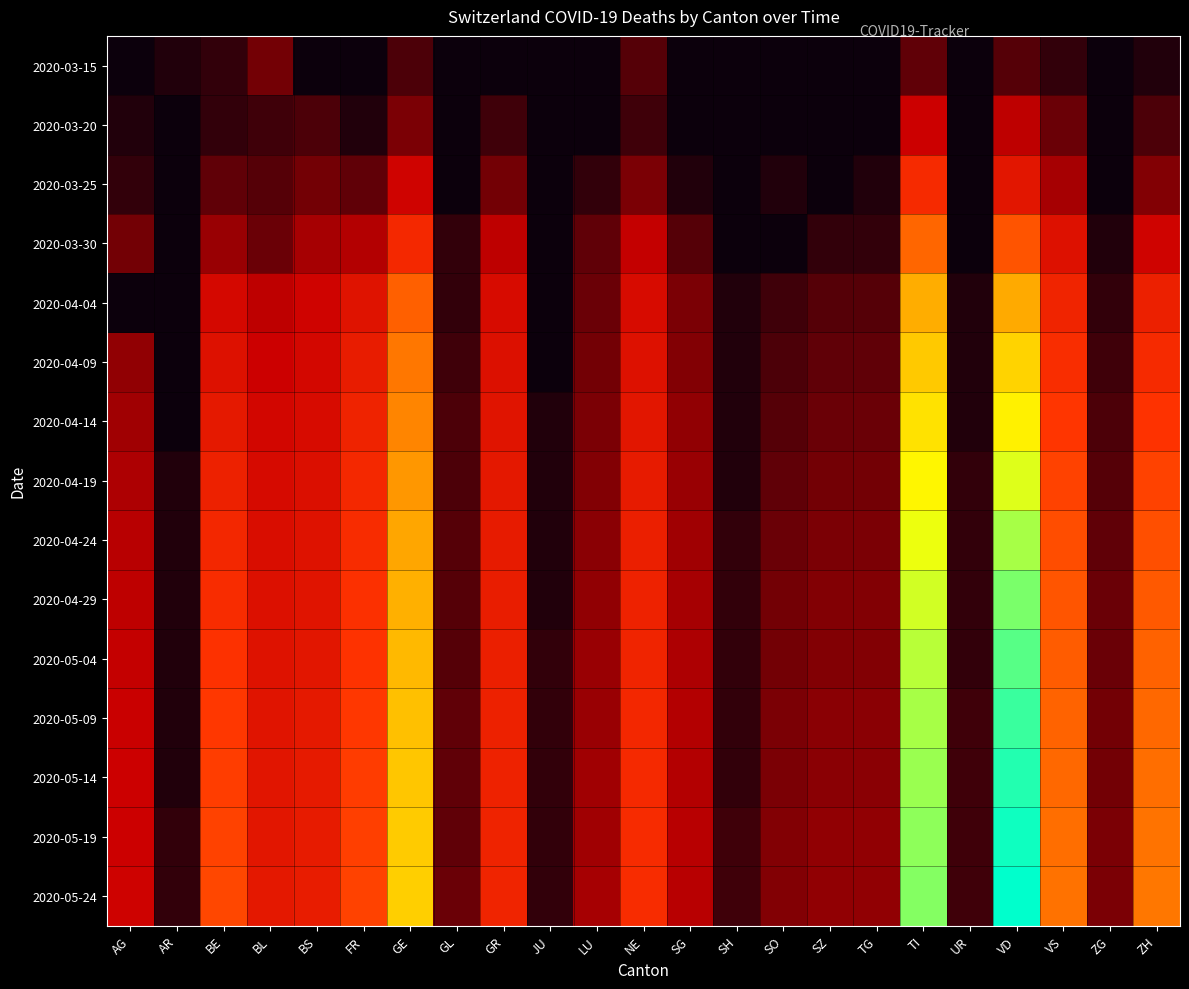

Between BL and TG, which series saw the biggest shift?

2020-05-24